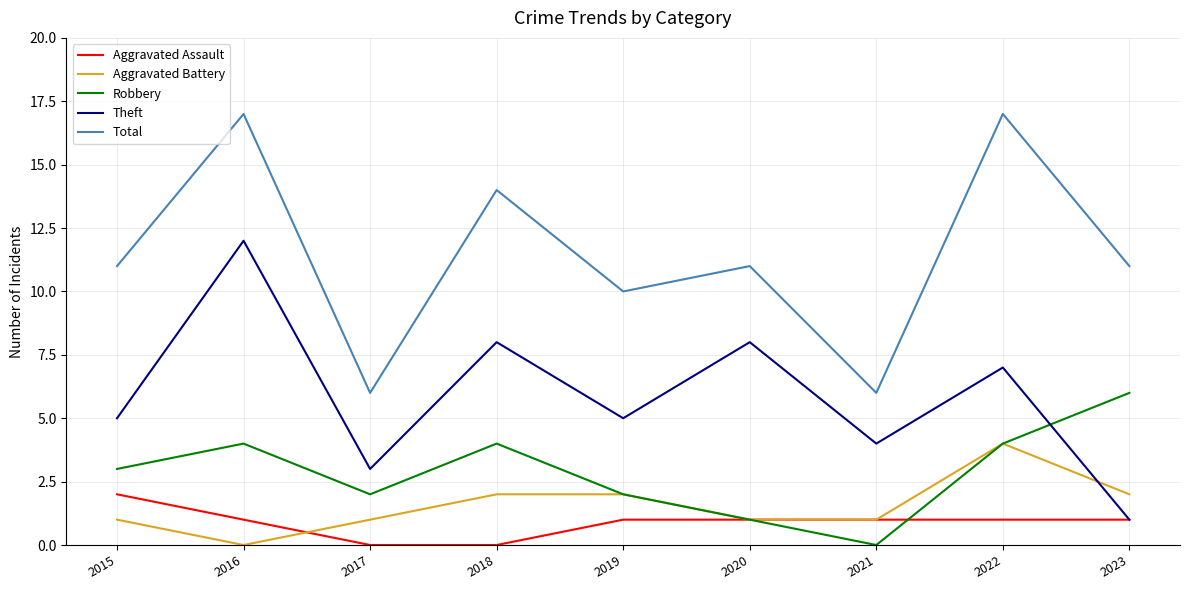

At which label is Robbery closest to 3?

2015